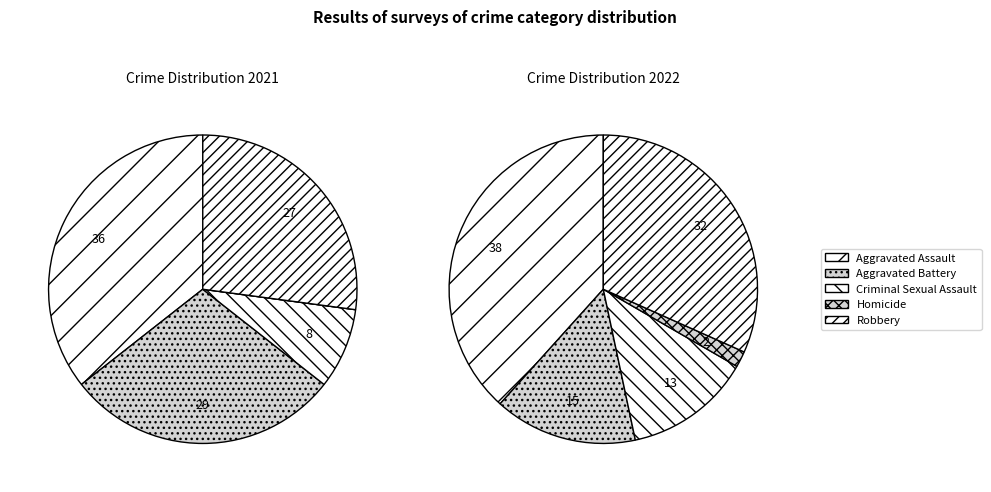

Does values_2021 account for over 50% of the chart?

No